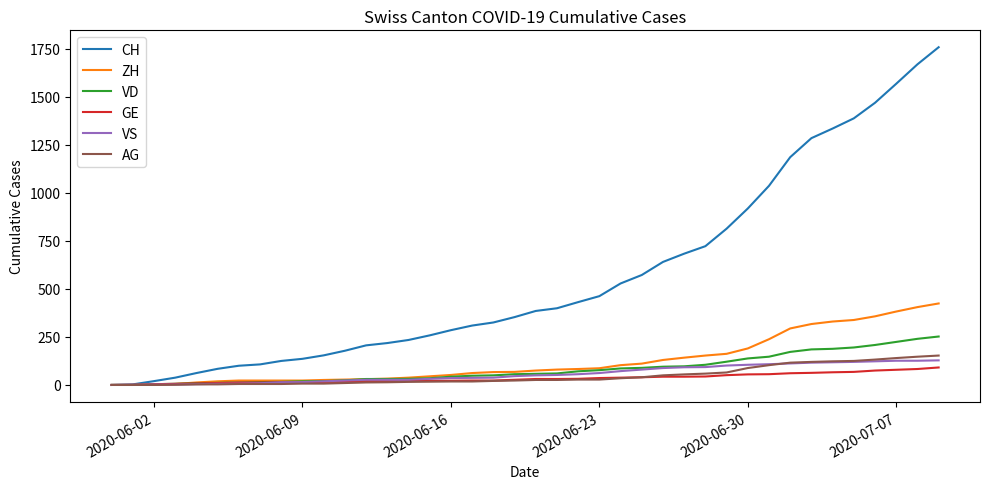

Which series has the largest total across all categories?

CH